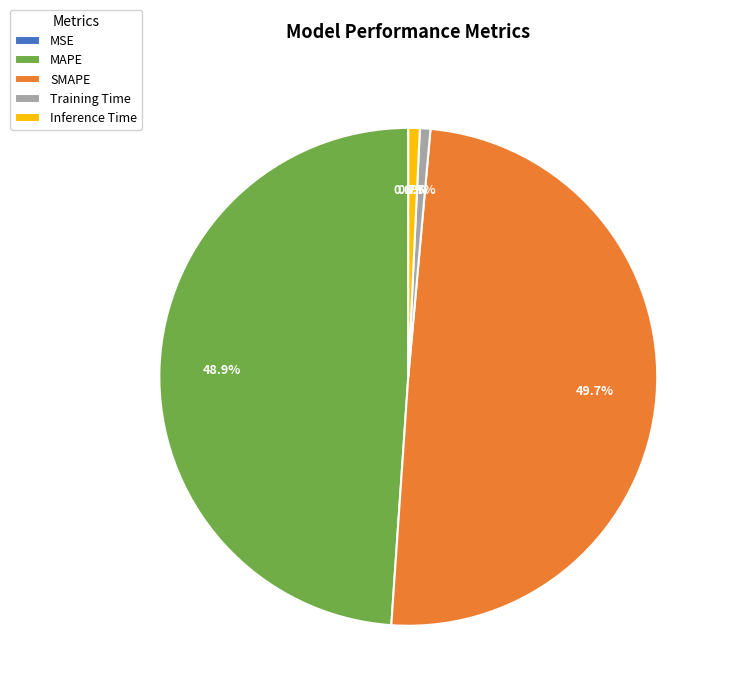

What portion of the pie excludes Inference Time?

99.3%